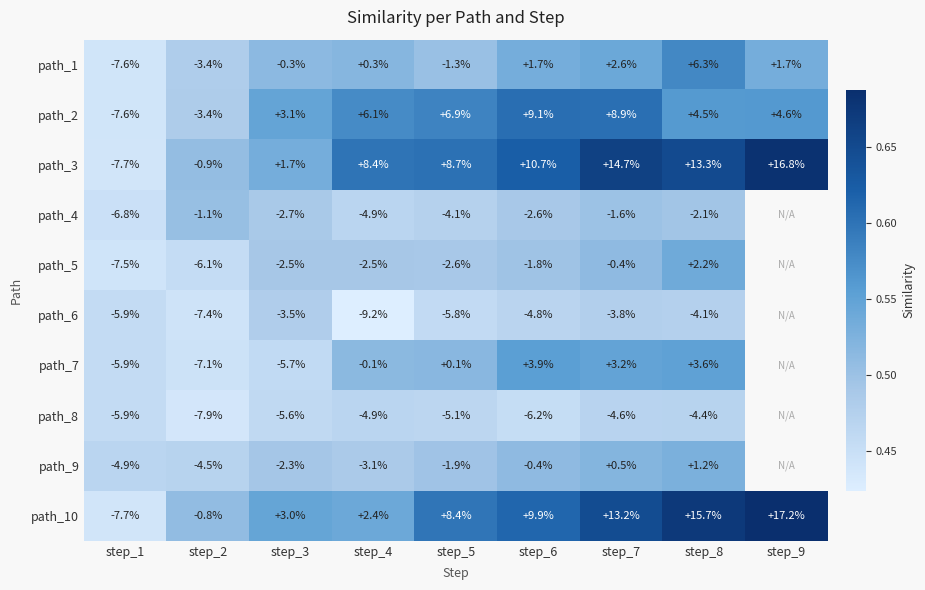

Is the value of path_3 at step_5 greater than the value of path_1 at step_6?

Yes